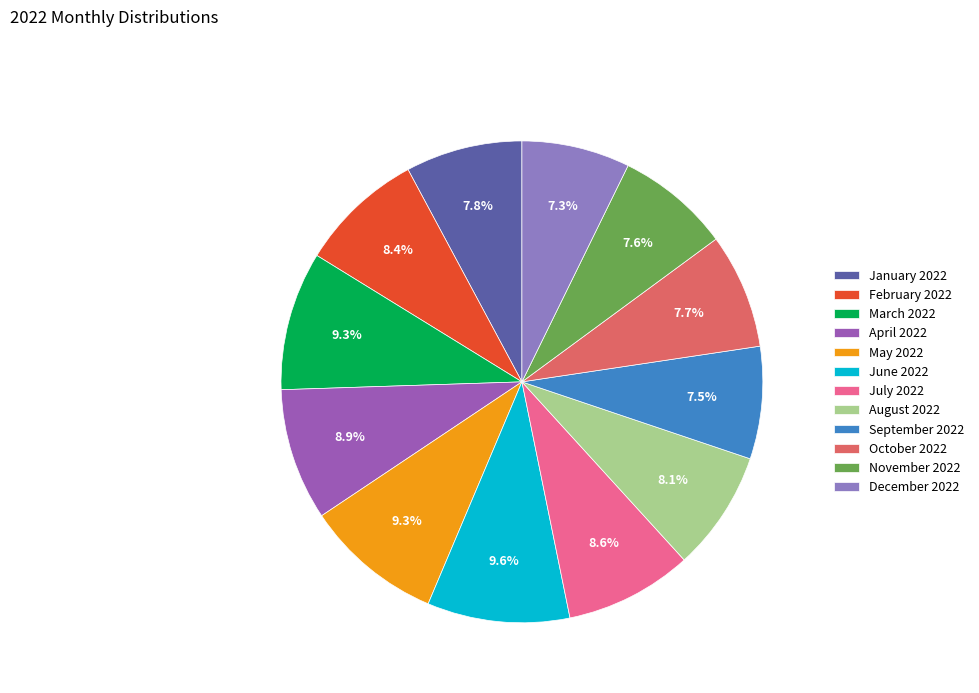

To the nearest percent, what is the difference between the November 2022 and May 2022 slice percentages?

2%